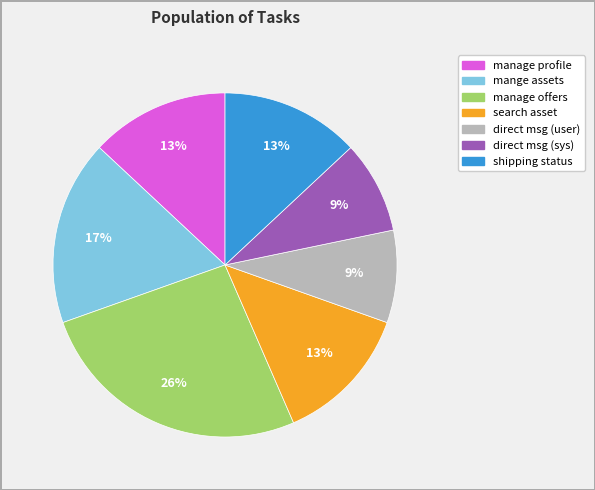

To the nearest percent, what is the difference between the largest and smallest slice percentages?

17%